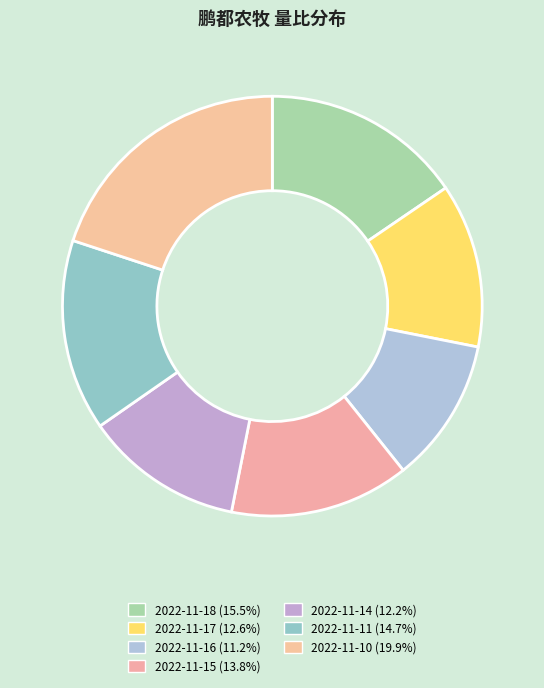

How many segments does this pie chart have?

7